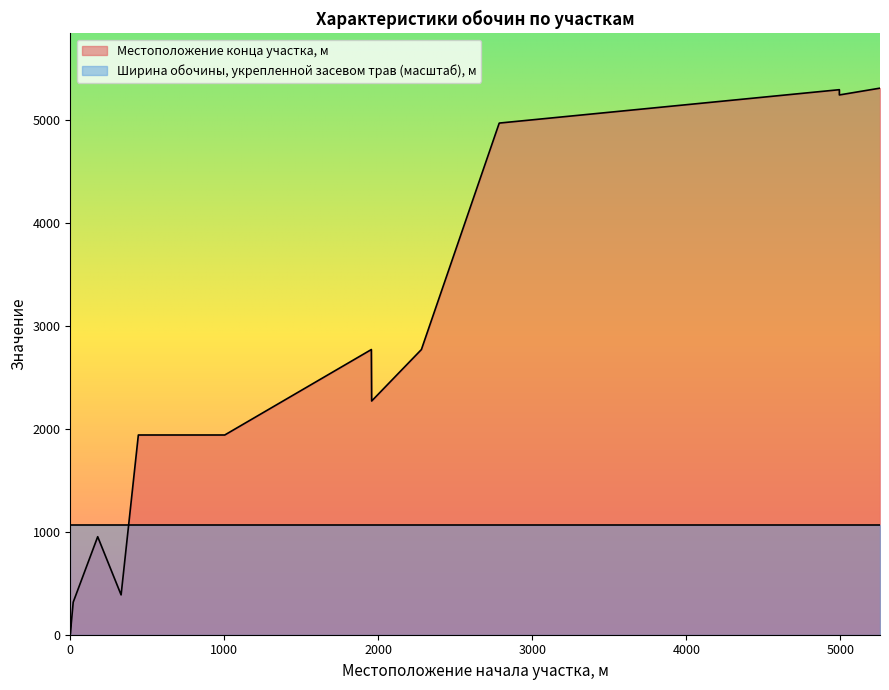

Which has a higher value, 5258 or 1957?

5258